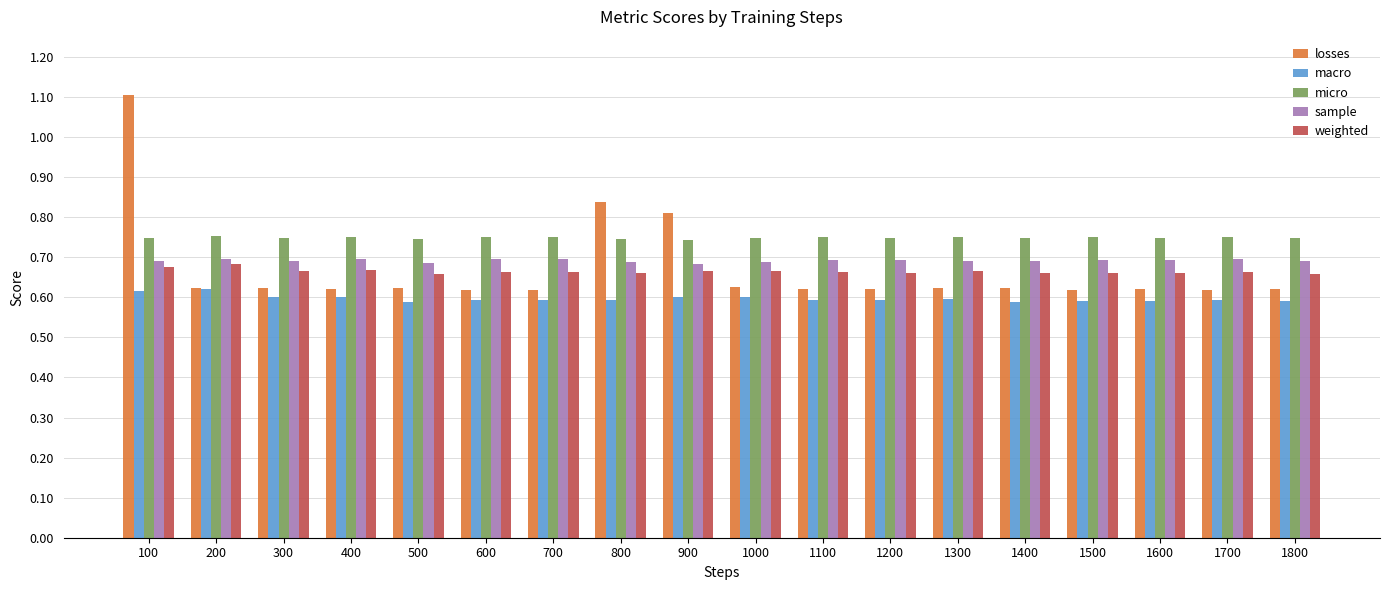

At which label does losses reach its peak?

100